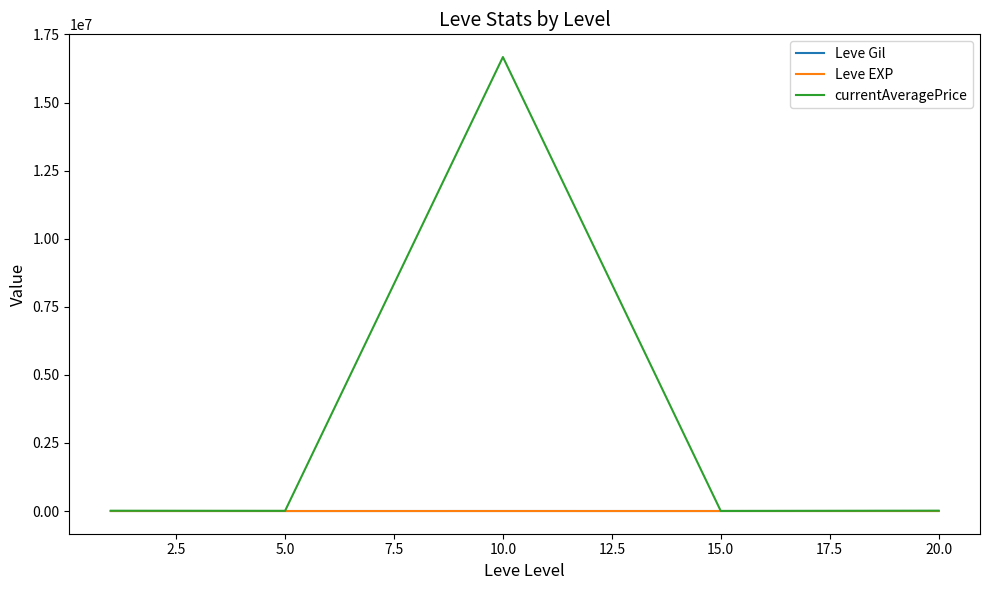

In currentAveragePrice, how many points are higher than both neighbors (excluding endpoints)?

1